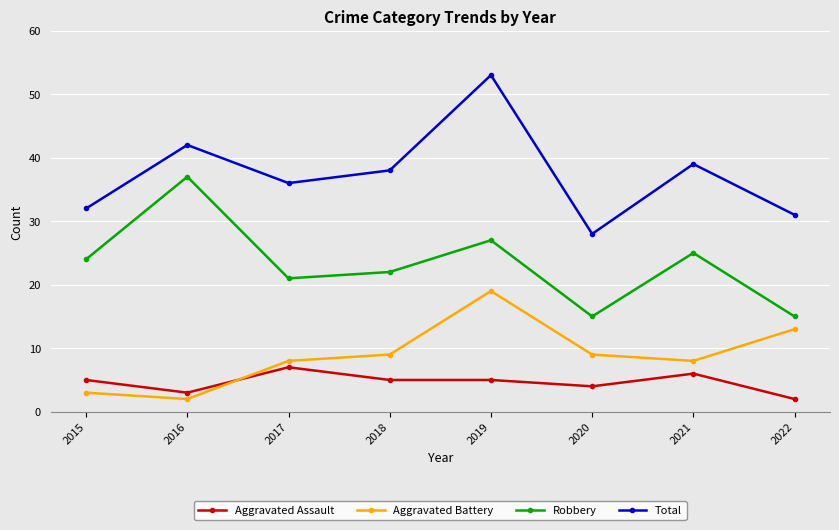

Where do Aggravated Battery and Aggravated Assault first cross each other?

2016 and 2017